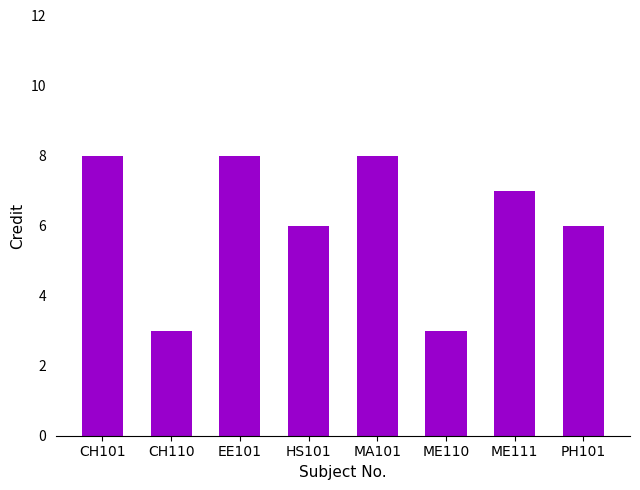

What is the sum of the values at MA101 and HS101?

14